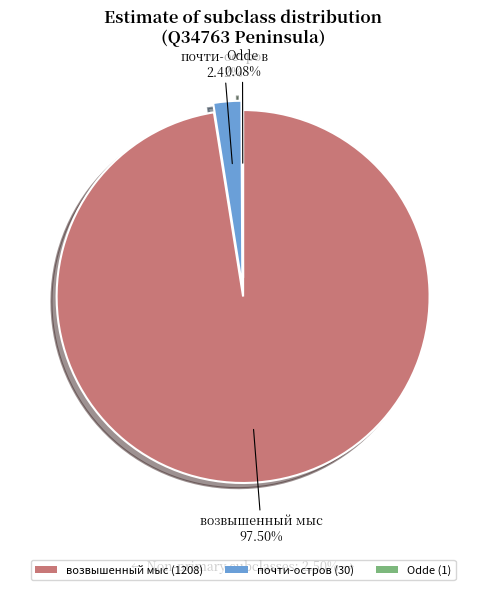

Is there any slice that represents more than half of the pie?

Yes